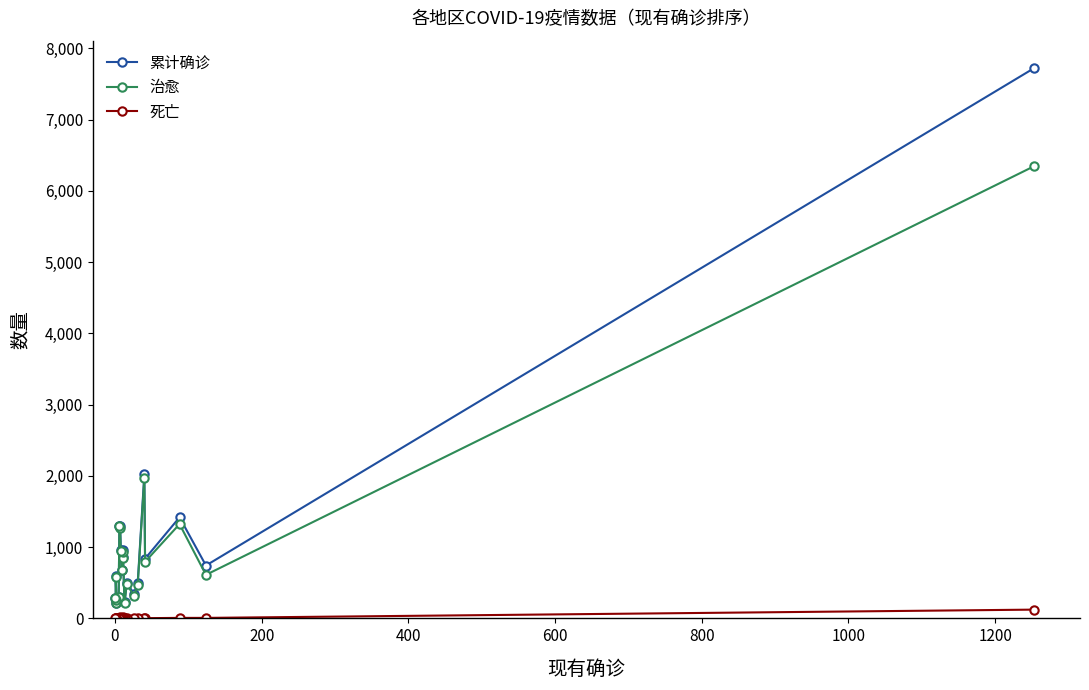

What is the sum of all 累计确诊 values?

22033